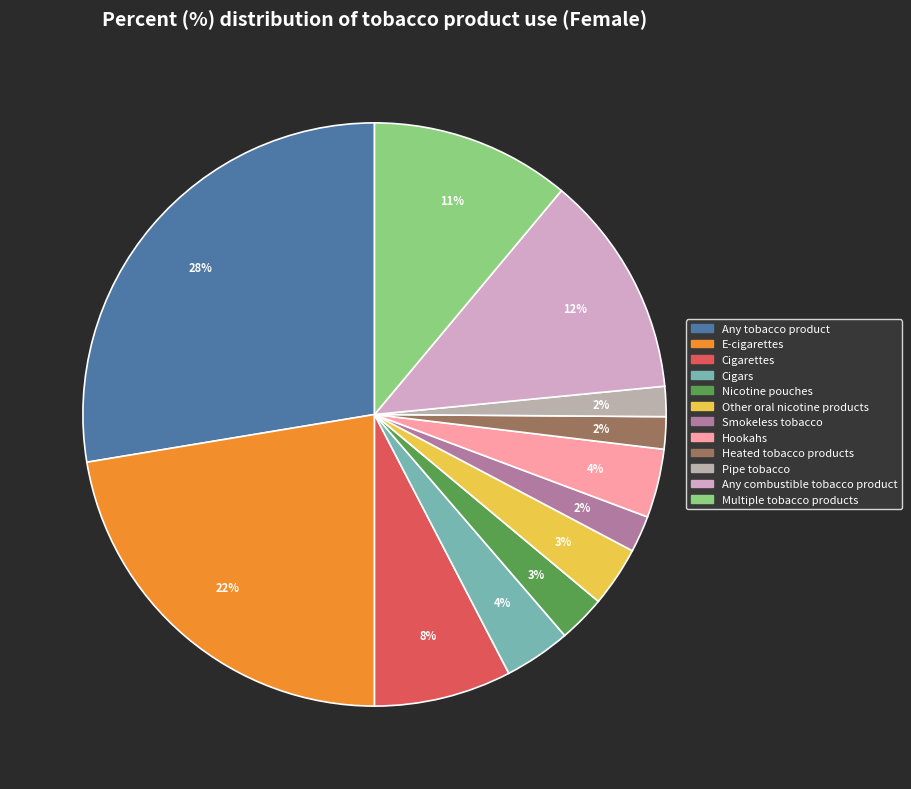

To the nearest percent, what is the difference between the Heated tobacco products and Nicotine pouches slice percentages?

1%